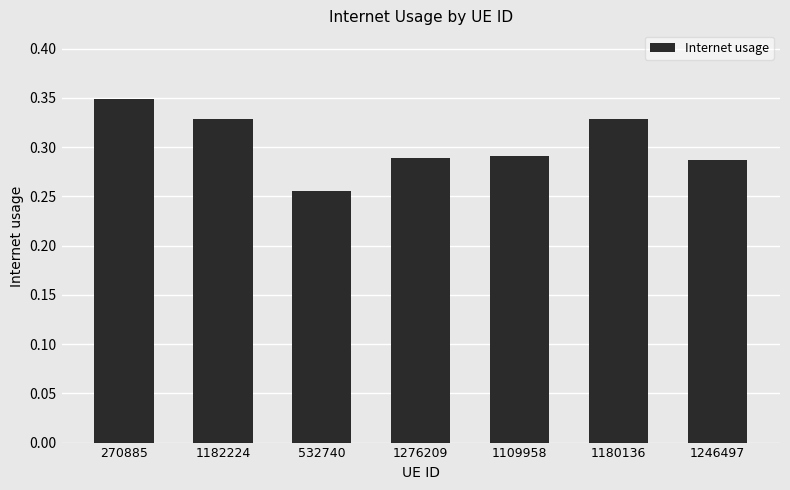

True or false: the data shows 0.6 at 270885.

False